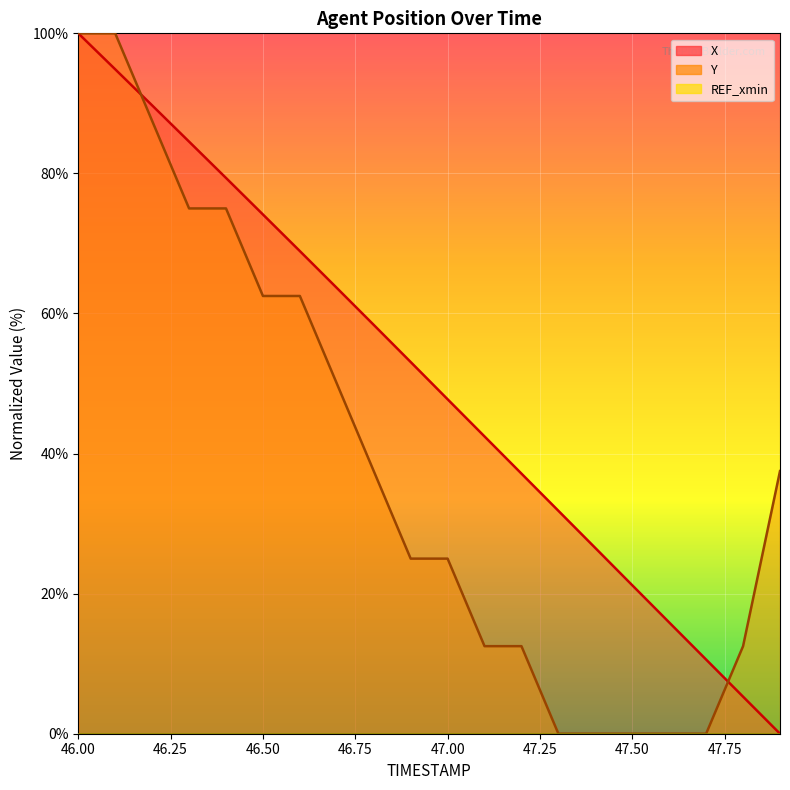

Reading right to left, transcribe all the data shown in this chart.

X: 47.9=0.0	47.8=5.3	47.7=10.6	47.6=15.9	47.5=21.2	47.4=26.5	47.3=31.8	47.2=37.1	47.1=42.4	47.0=47.8	46.9=53.1	46.8=58.4	46.7=63.7	46.6=68.9	46.5=74.1	46.4=79.4	46.3=84.5	46.2=89.7	46.1=94.9	46.0=100.0
Y: 47.9=37.5	47.8=12.5	47.7=0.0	47.6=0.0	47.5=0.0	47.4=0.0	47.3=0.0	47.2=12.5	47.1=12.5	47.0=25.0	46.9=25.0	46.8=37.5	46.7=50.0	46.6=62.5	46.5=62.5	46.4=75.0	46.3=75.0	46.2=87.5	46.1=100.0	46.0=100.0